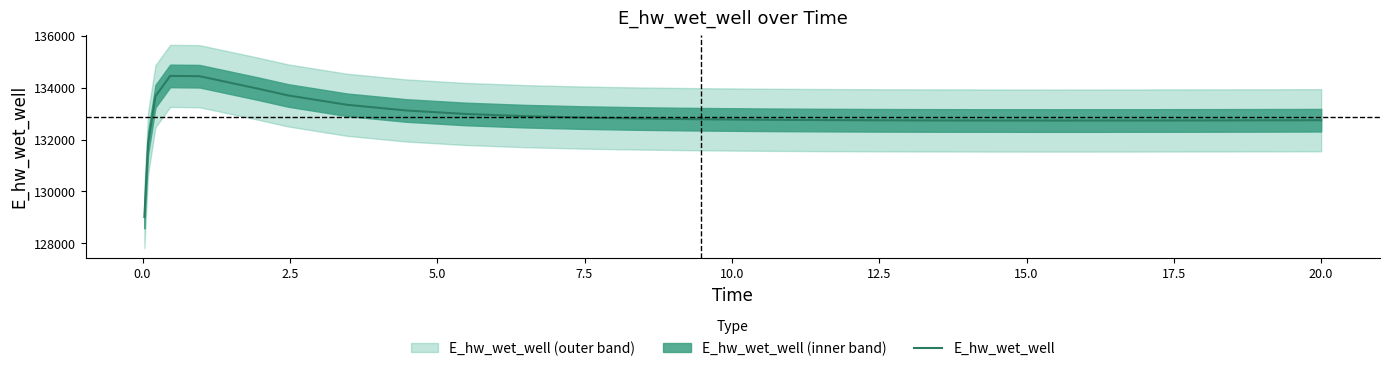

What is the smallest value displayed?

129007.3